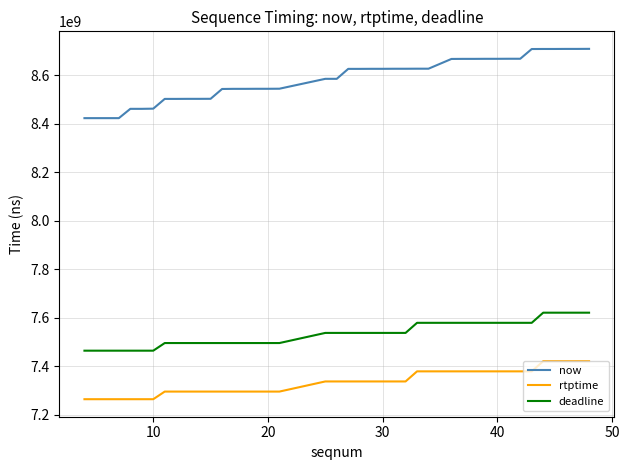

Which series has the largest total across all categories?

now